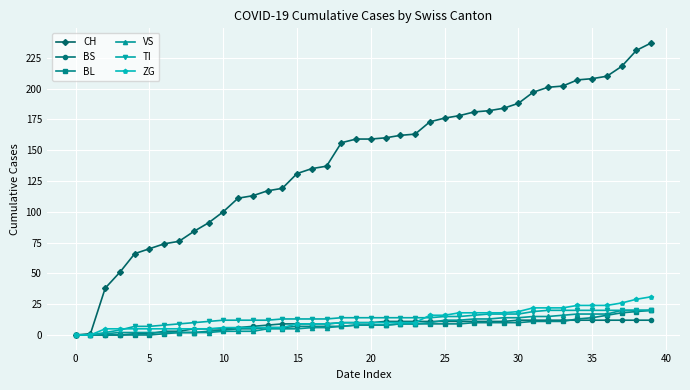

Which series has the widest spread of values?

CH